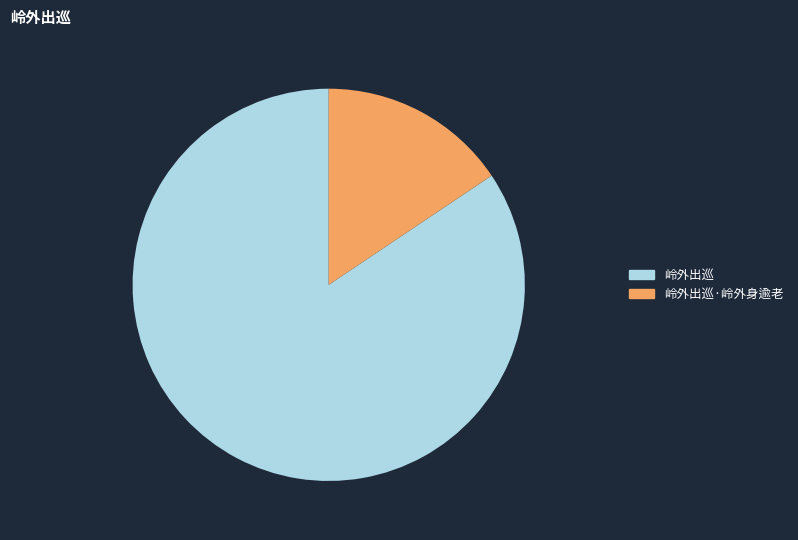

The 岭外出巡·岭外身逾老 slice represents 16% of the pie. True or false?

True